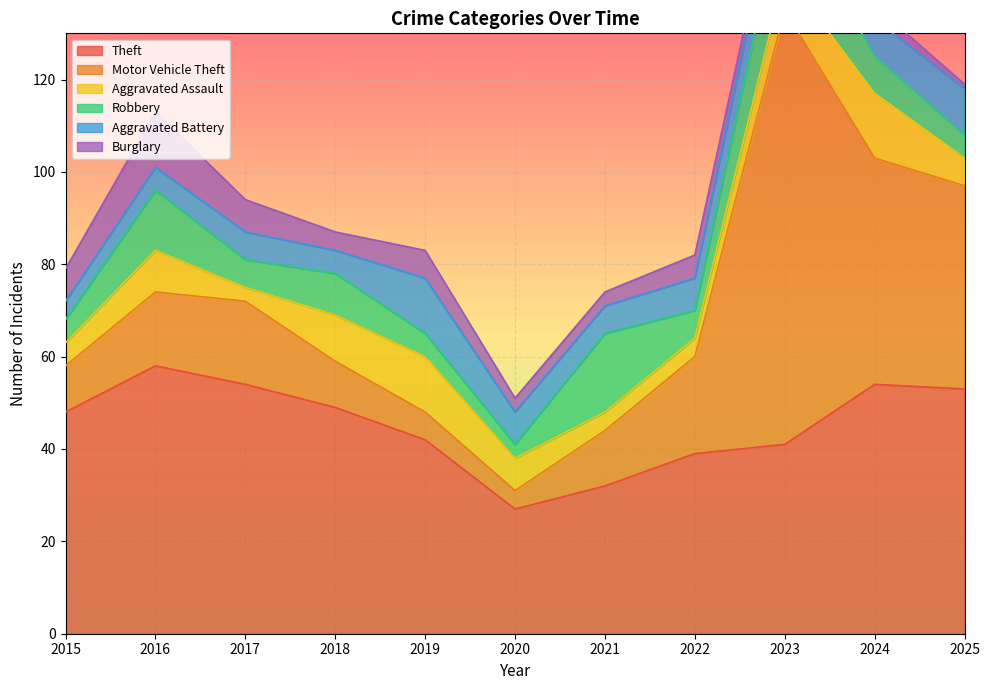

How many categories are shown in the chart?

11